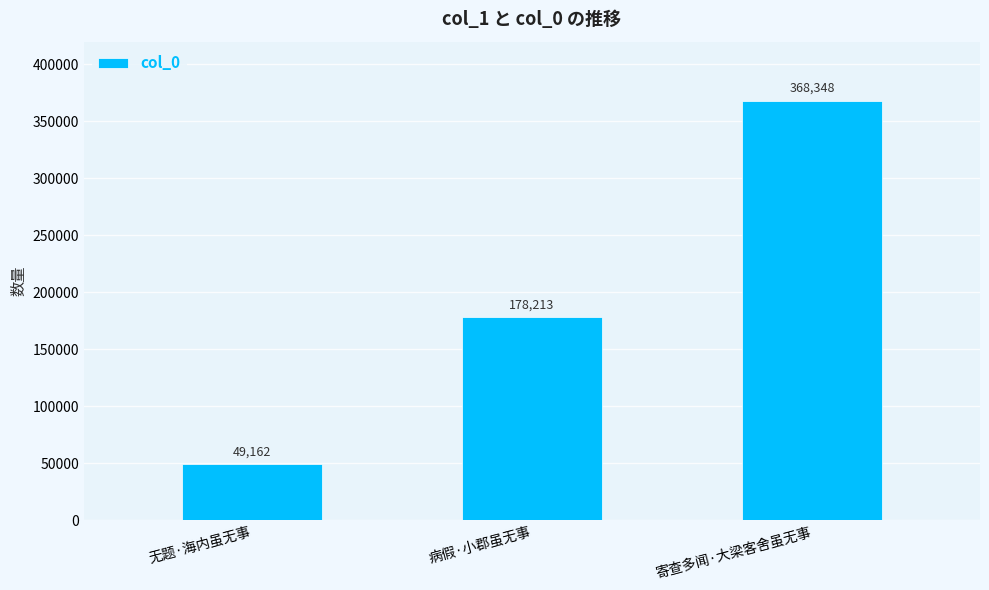

Which has a higher value, 病假·小郡虽无事 or 无题·海内虽无事?

病假·小郡虽无事